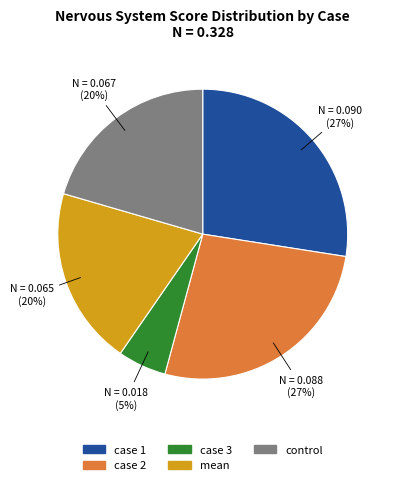

Which slice is the smallest?

case 3